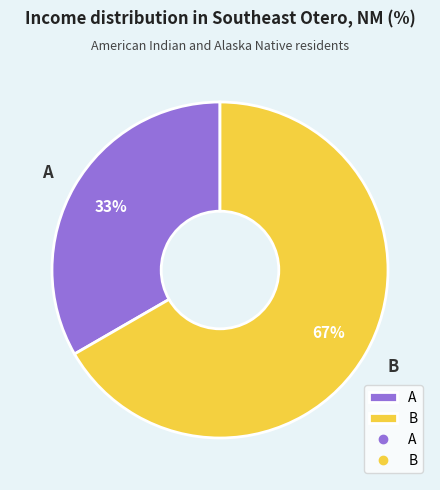

To the nearest percent, what is the average slice percentage?

50%